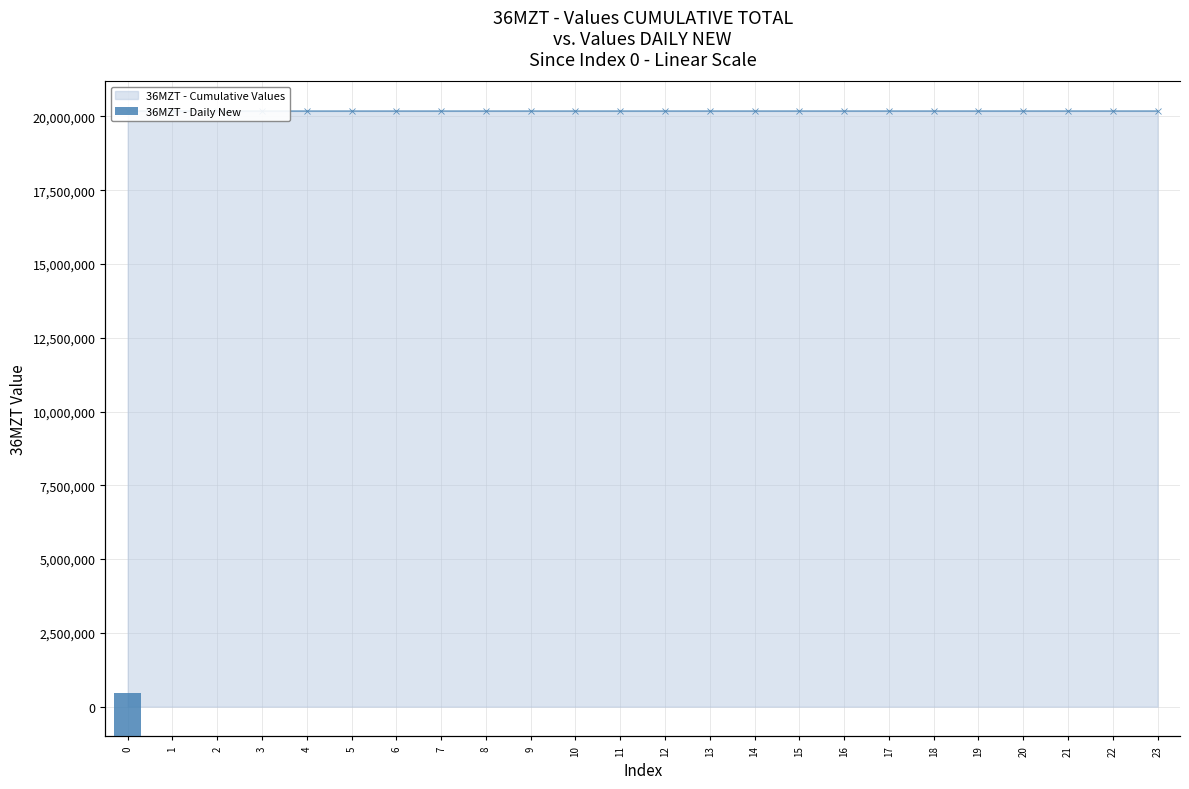

What is the total value across all series at 16?

20181005